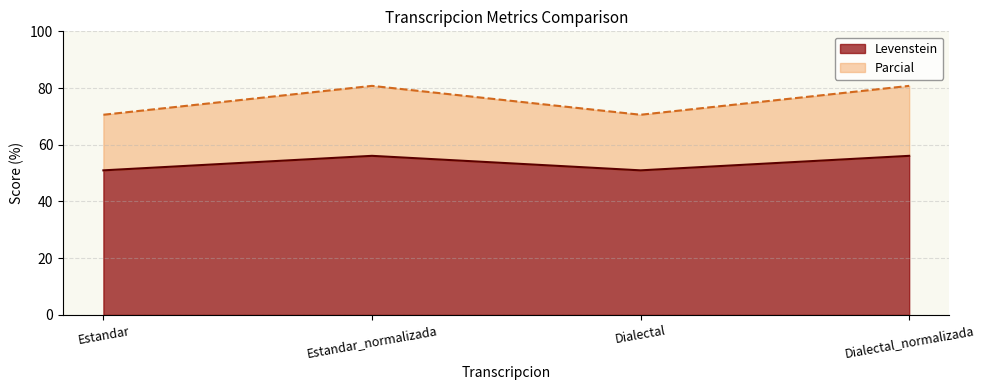

Which series changed the most between Estandar and Dialectal?

Levenstein